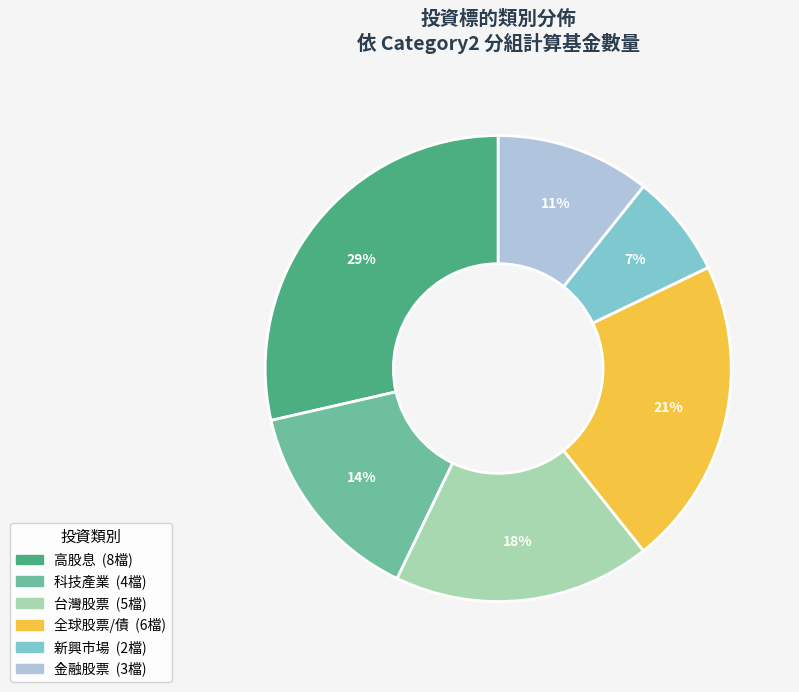

Is there a majority slice in this chart?

No